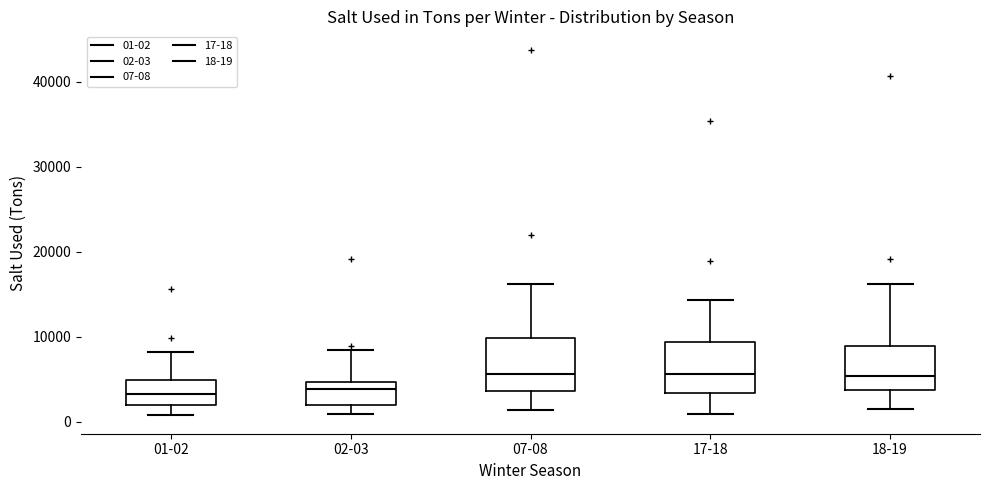

Reading left to right, read every box against the y-axis: the position of its median line, the range the box covers, and the ends of its whiskers. The values are not printed on the chart, so give them approximately, as read against the axis.

01-02: median 3000, box 2000 to 5000, whiskers 1000 to 8000
02-03: median 4000, box 2000 to 5000, whiskers 1000 to 8000
07-08: median 6000, box 4000 to 10000, whiskers 1000 to 16000
17-18: median 6000, box 3000 to 9000, whiskers 1000 to 14000
18-19: median 5000, box 4000 to 9000, whiskers 1000 to 16000